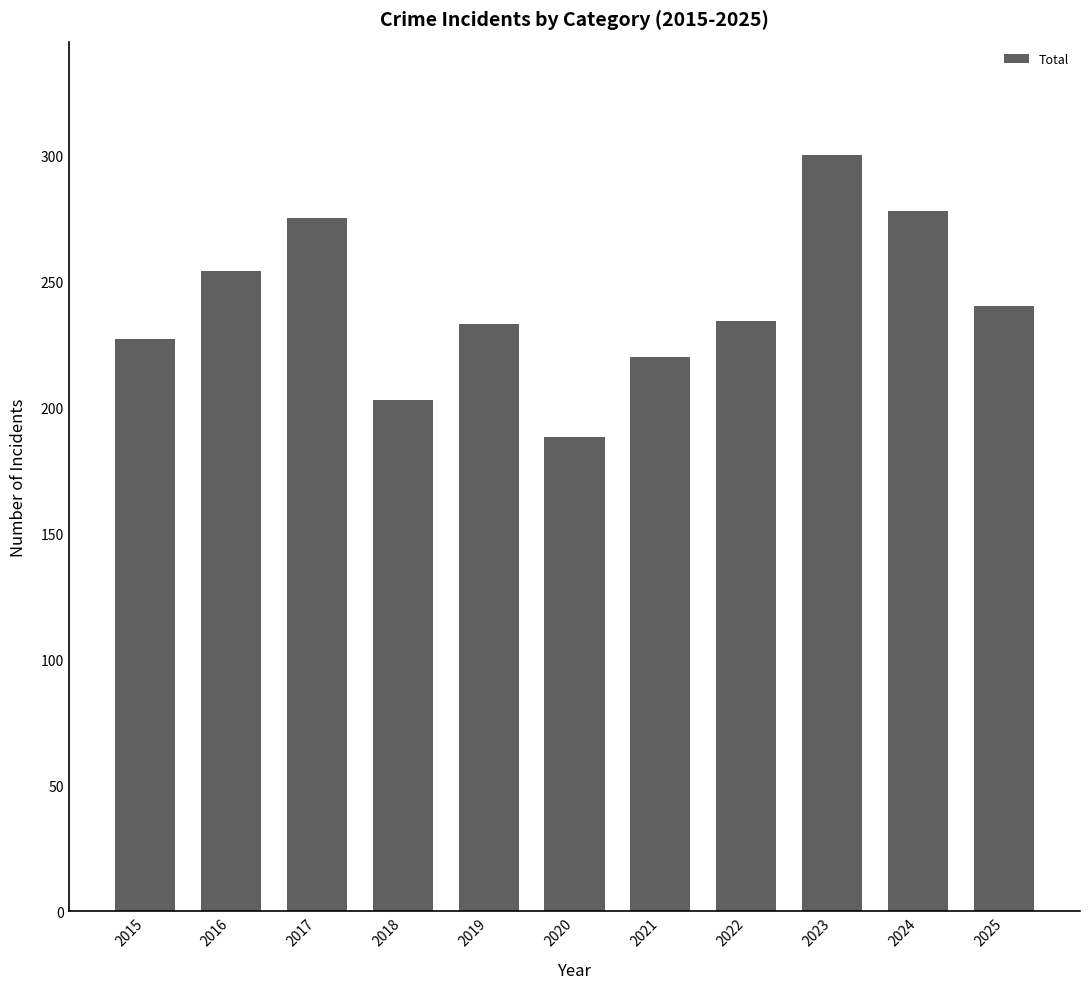

What is the sum of the values at 2020 and 2018?

391